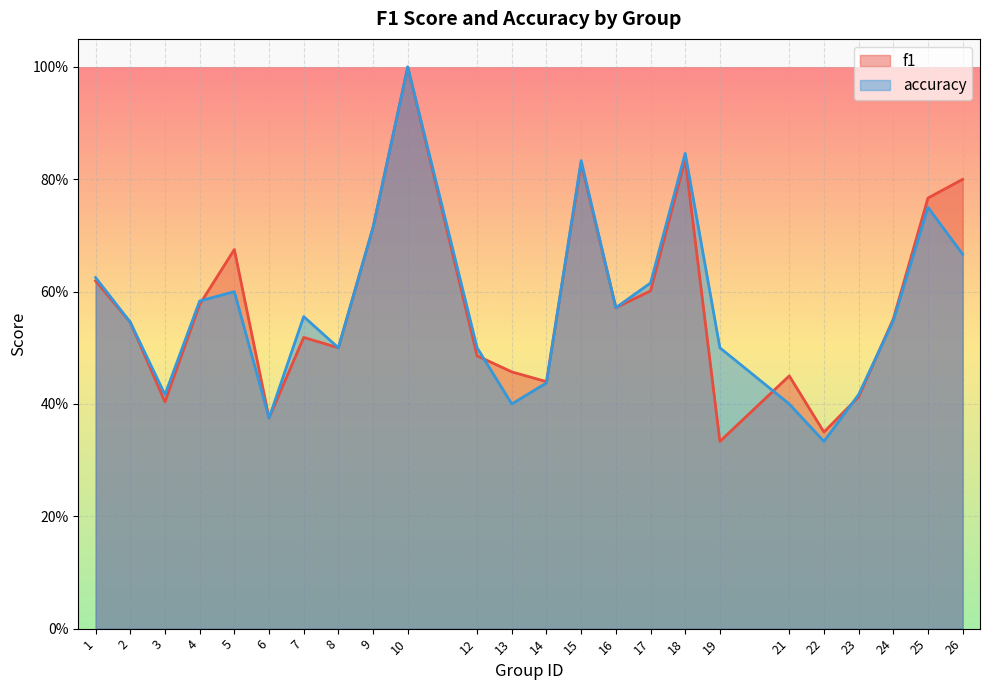

Rank the series by their maximum value, from highest to lowest.

f1, accuracy